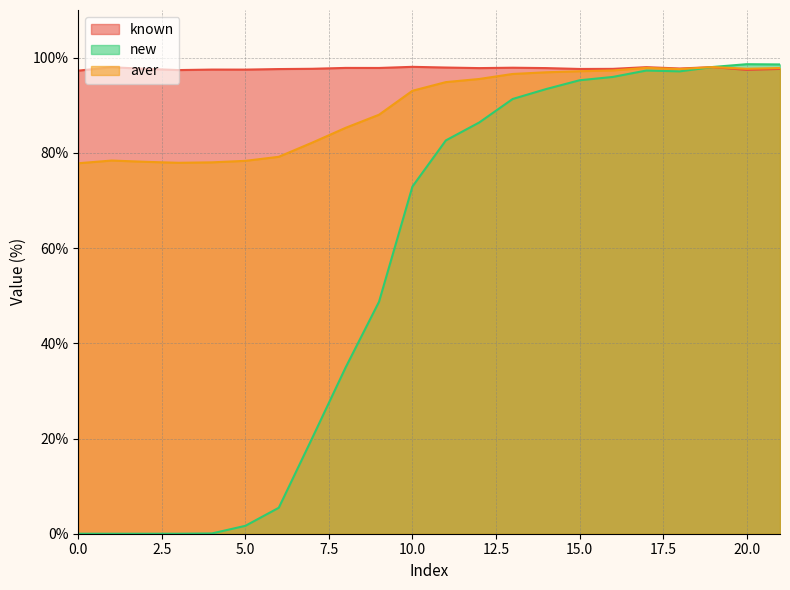

How many distinct data groups are displayed?

3